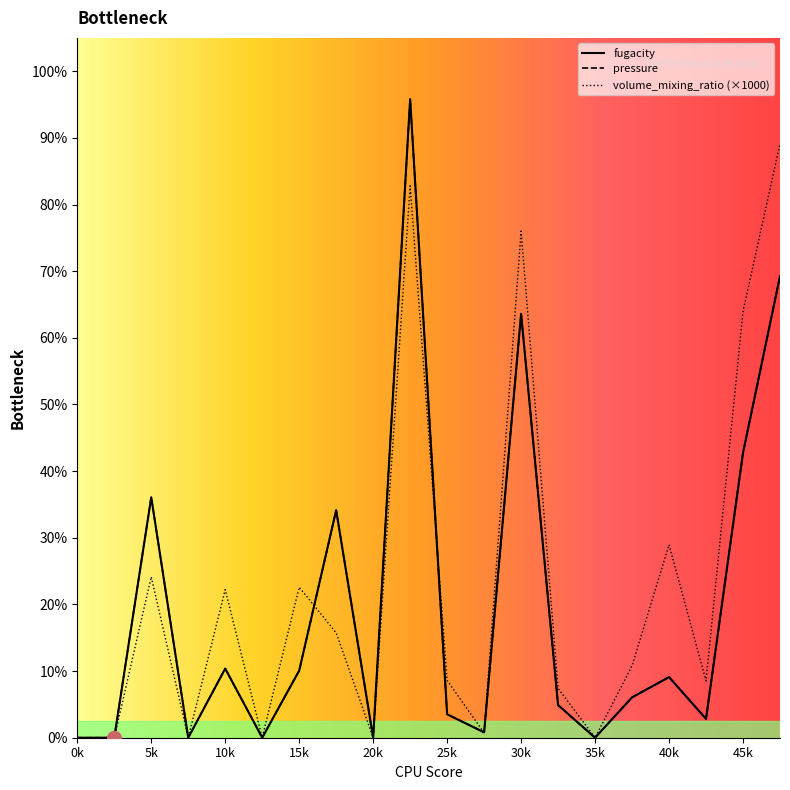

True or false: fugacity and pressure intersect in this chart.

False